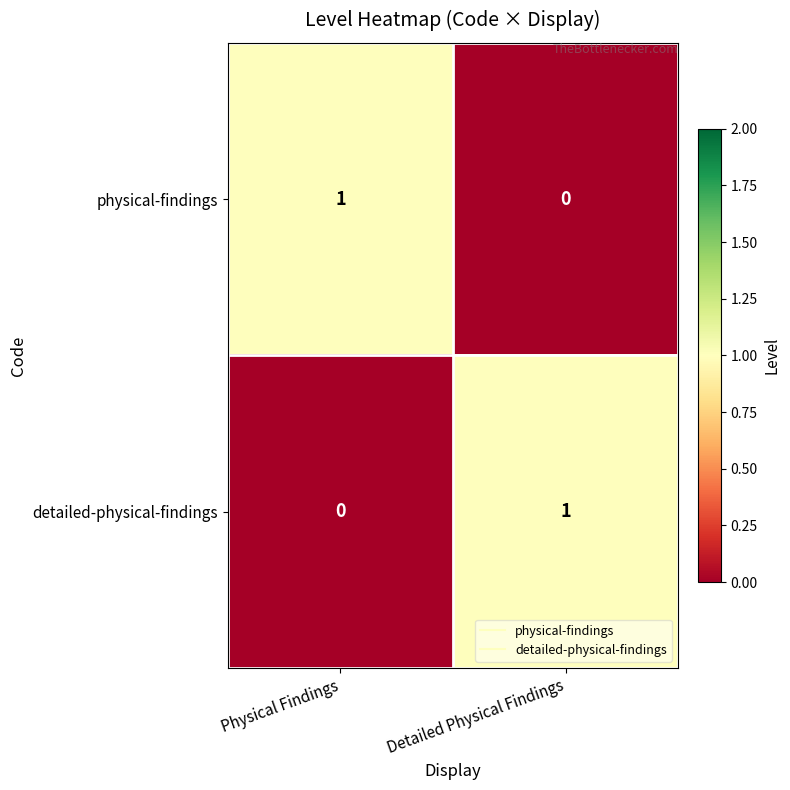

Rank the categories by physical-findings value from lowest to highest.

Detailed Physical Findings, Physical Findings